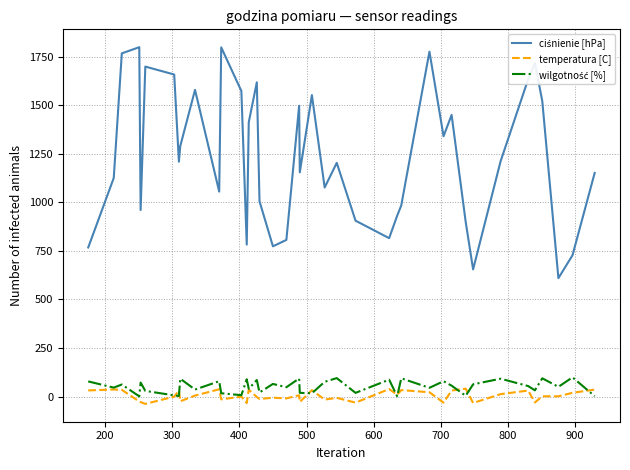

What is the greatest value displayed?

1800.0